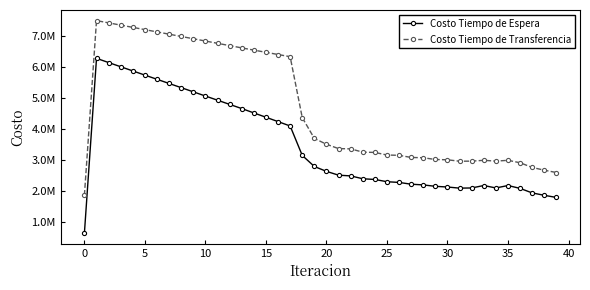

What are all the series names shown in the legend?

Costo Tiempo de Espera, Costo Tiempo de Transferencia